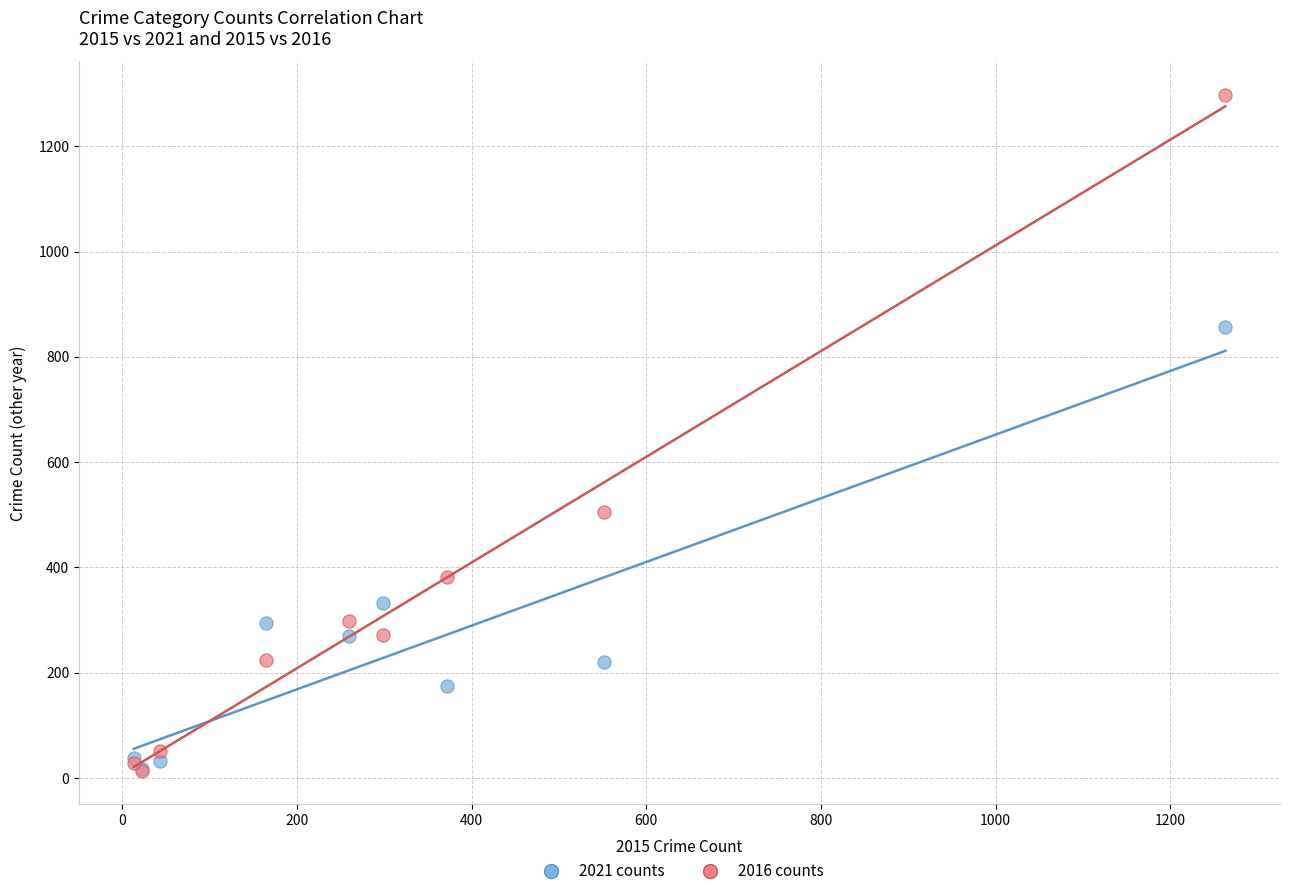

Across all series, what Y value is closest to 655?

505